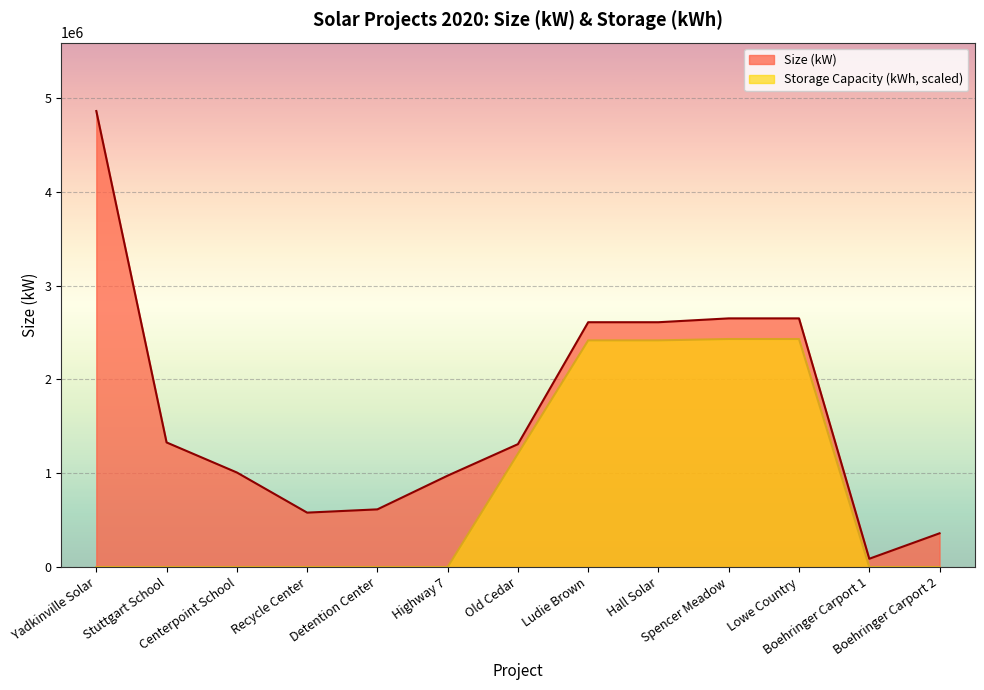

List the series in order of their overall mean, lowest first.

Storage Capacity (kWh, scaled), Size (kW)